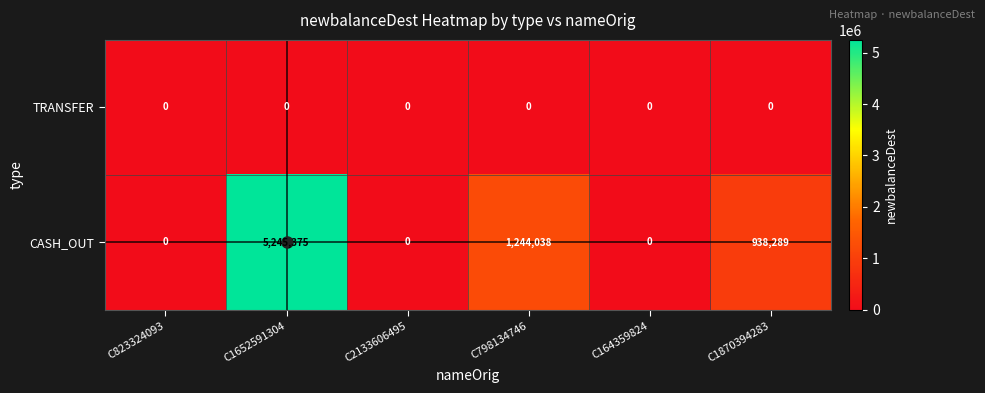

List the series in order of their overall mean, highest first.

CASH_OUT, TRANSFER